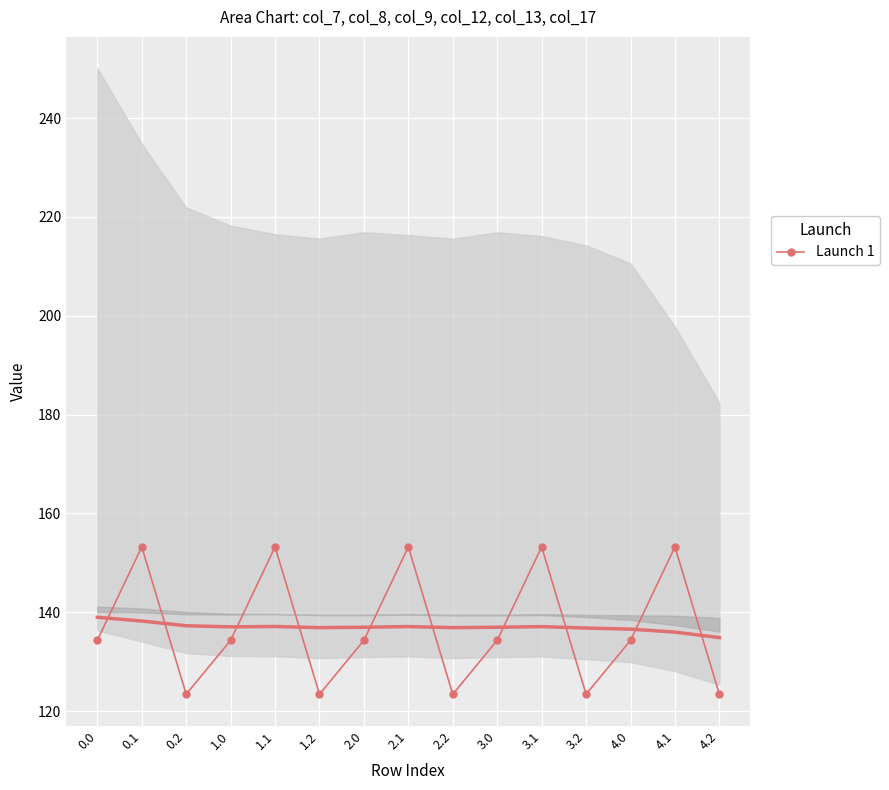

What is the label of the 5th point from the right?

3.1